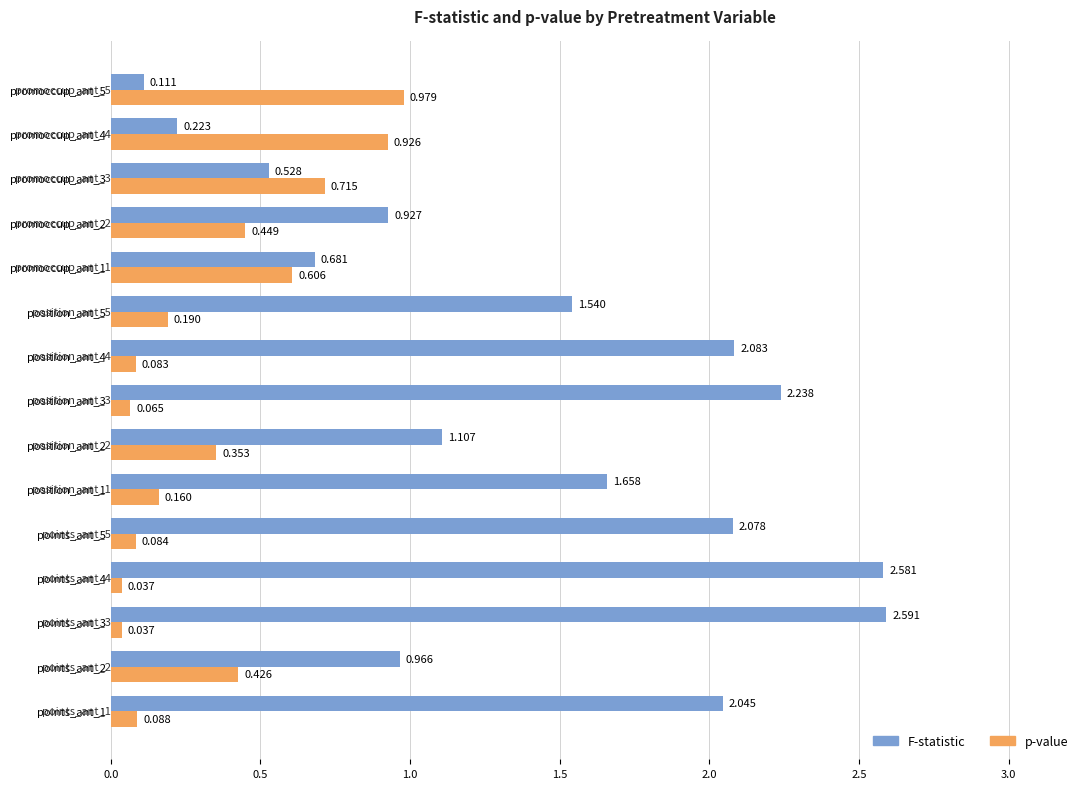

Which series changed the most between points_ant_5 and position_ant_2?

F-statistic